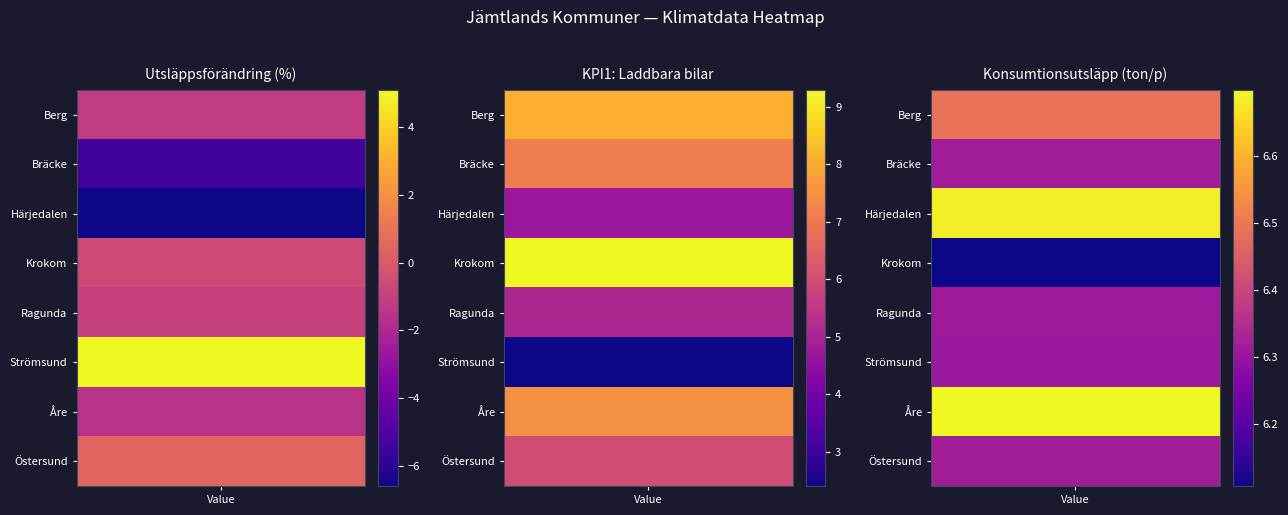

What is the difference between the Åre values at Härjedalen and Bräcke?

7.9